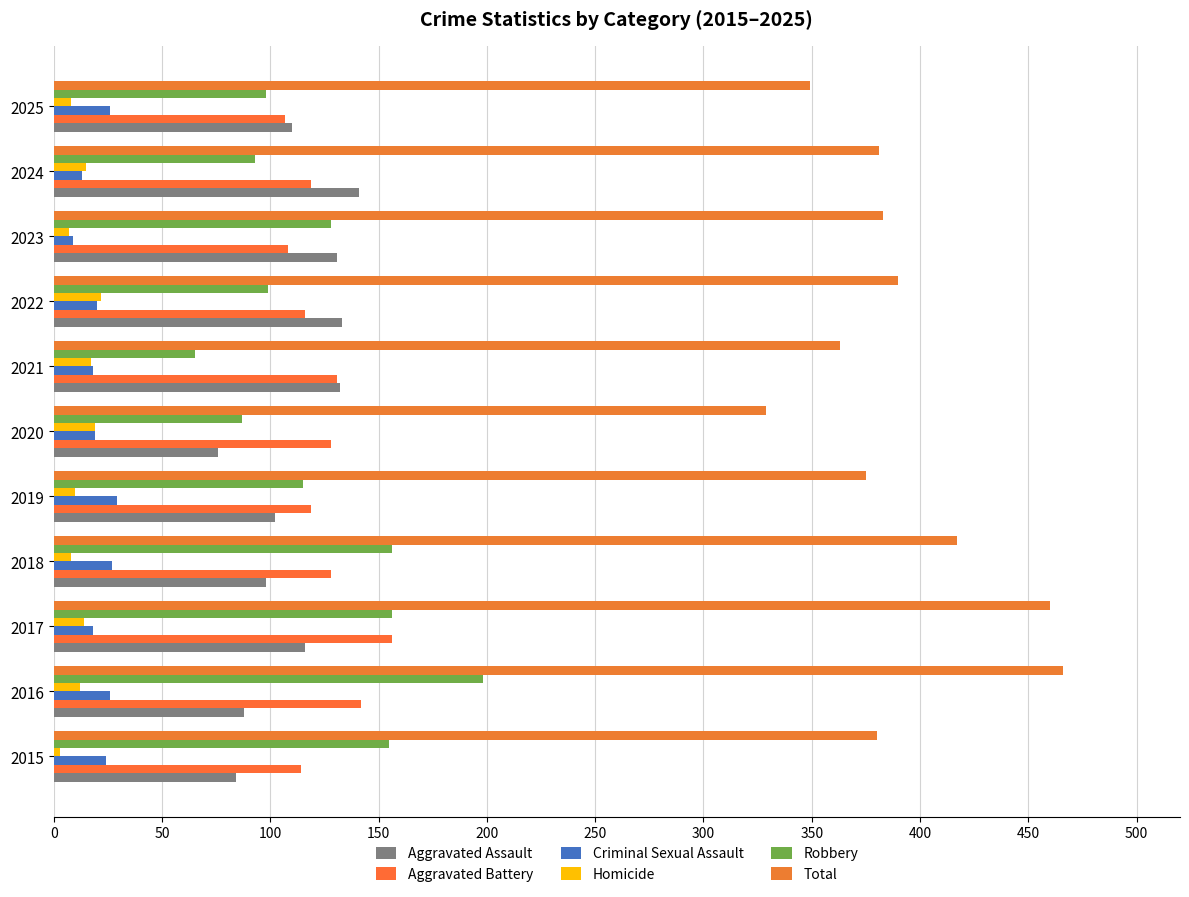

Reading left to right, extract all data points from this chart.

Aggravated Assault: 84	88	116	98	102	76	132	133	131	141	110
Aggravated Battery: 114	142	156	128	119	128	131	116	108	119	107
Criminal Sexual Assault: 24	26	18	27	29	19	18	20	9	13	26
Homicide: 3	12	14	8	10	19	17	22	7	15	8
Robbery: 155	198	156	156	115	87	65	99	128	93	98
Total: 380	466	460	417	375	329	363	390	383	381	349